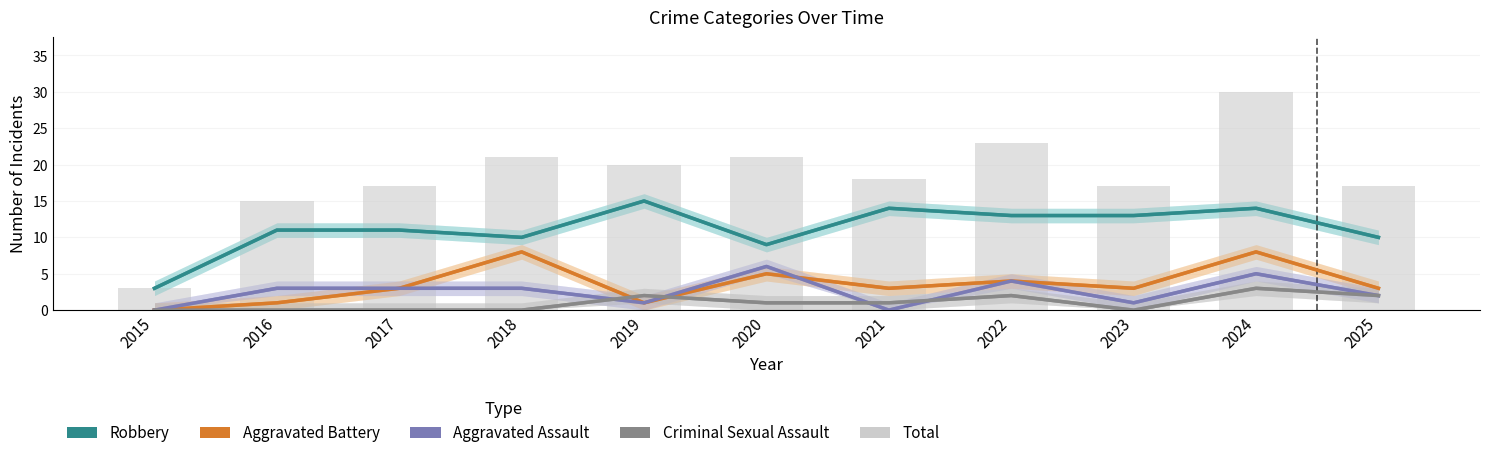

Reading left to right, list all the values displayed in this chart.

Robbery: 3	11	11	10	15	9	14	13	13	14	10
Aggravated Battery: 0	1	3	8	1	5	3	4	3	8	3
Aggravated Assault: 0	3	3	3	1	6	0	4	1	5	2
Criminal Sexual Assault: 0	0	0	0	2	1	1	2	0	3	2
Total: 3	15	17	21	20	21	18	23	17	30	17